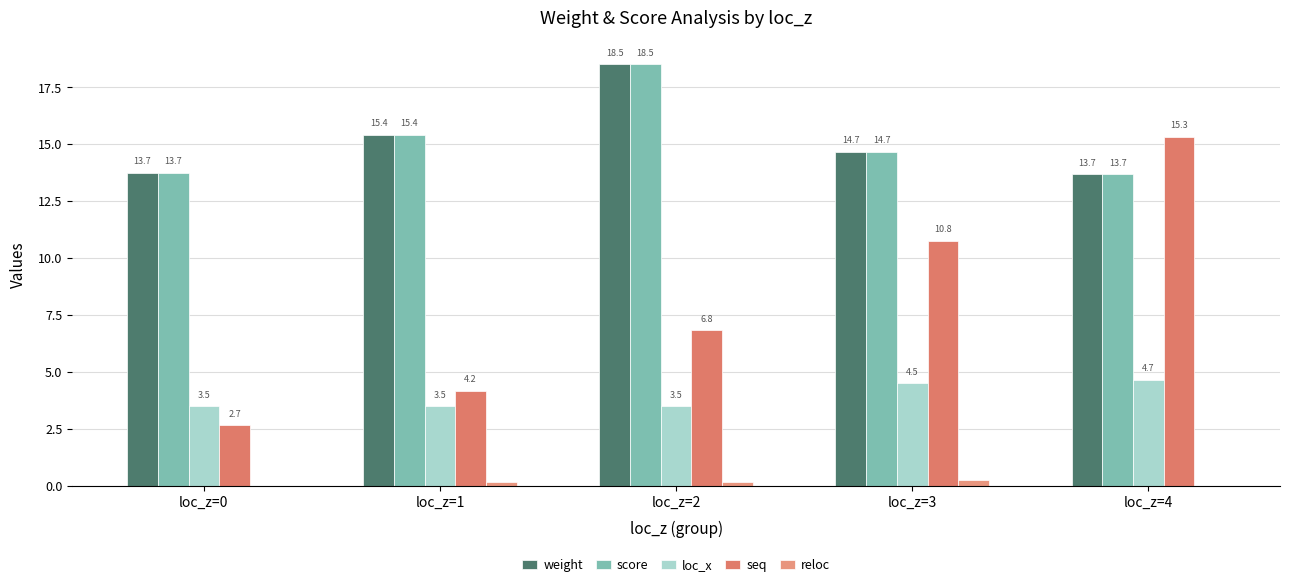

The loc_x series shows 5.8 at loc_z=0. True or false?

False